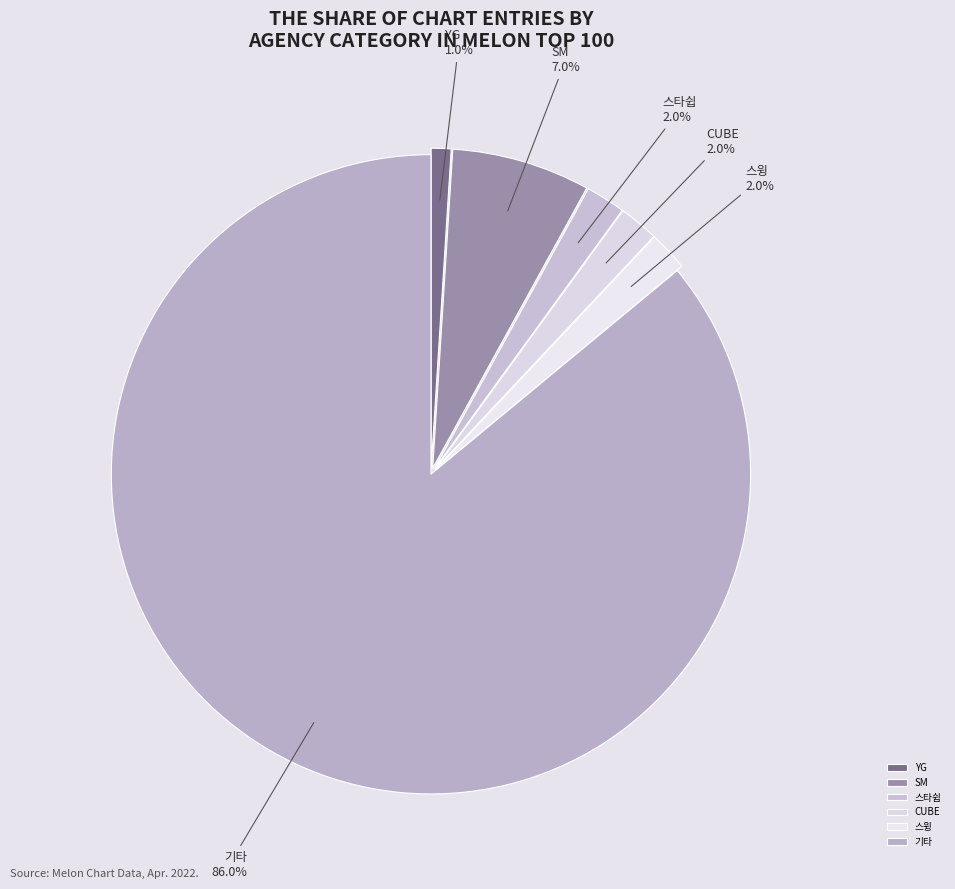

True or false: 스윙 accounts for 13% of the total.

False